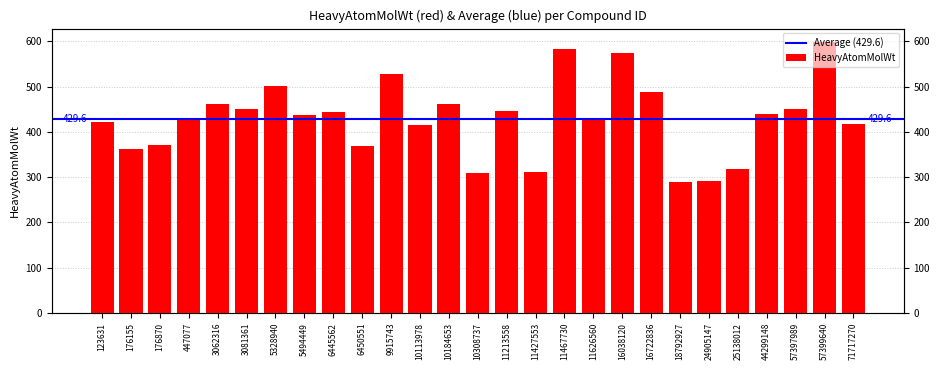

Which category has the lowest value across all series?

18792927